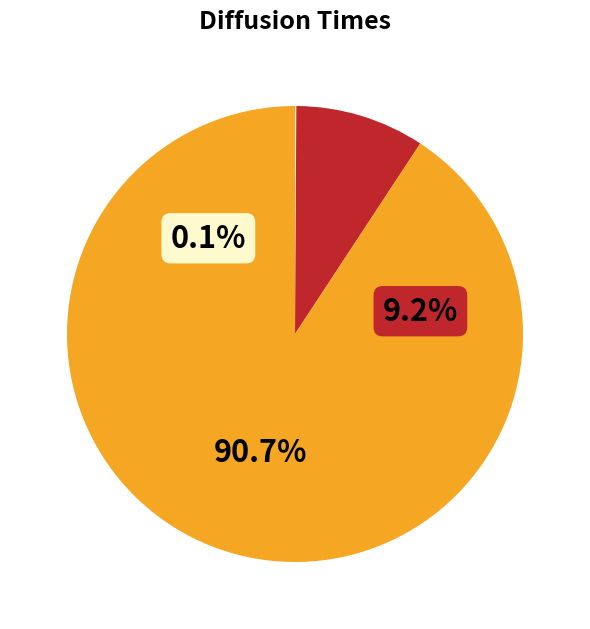

Between 240.0 s and 30.0 s, which is larger?

240.0 s